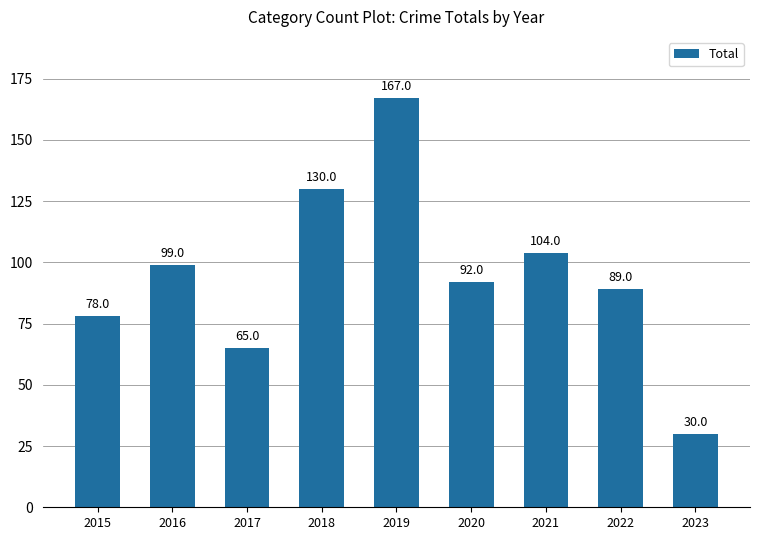

What is the approximate value at 2018, to the nearest 50?

150